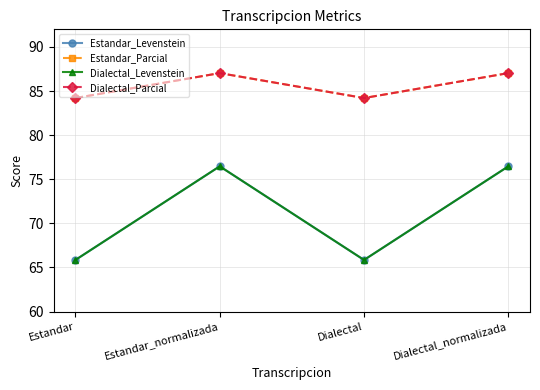

Is this an area chart (filled region under the line)?

No